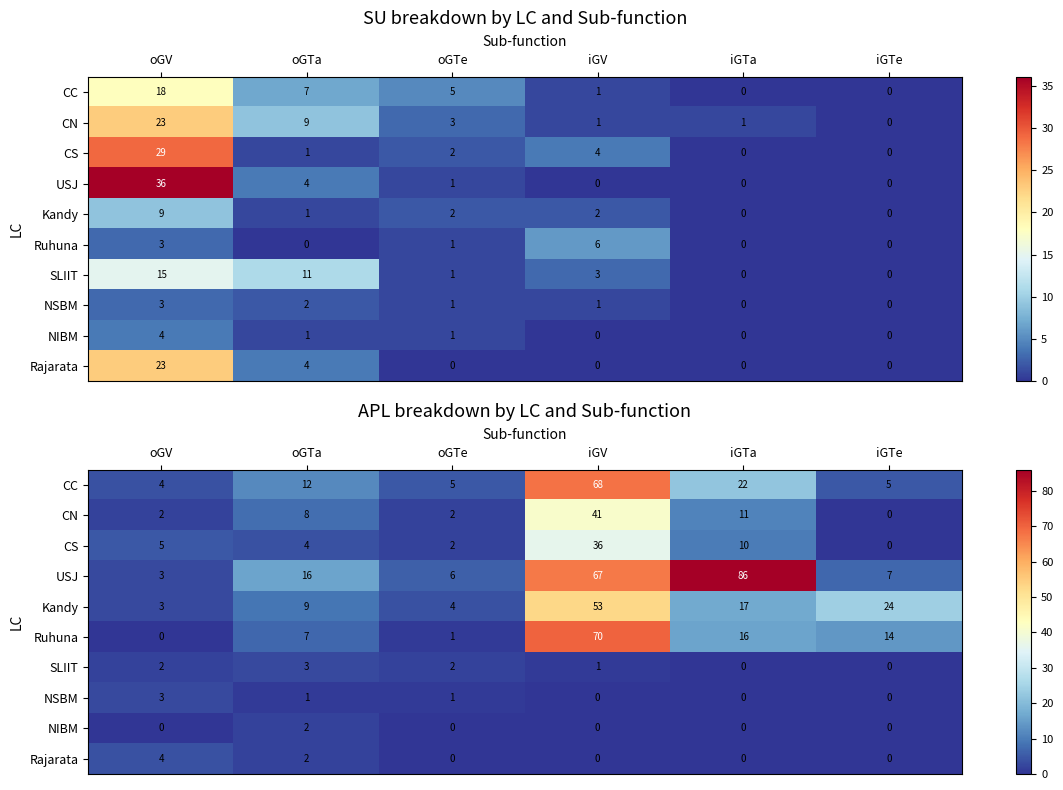

What is the maximum value for USJ?

86